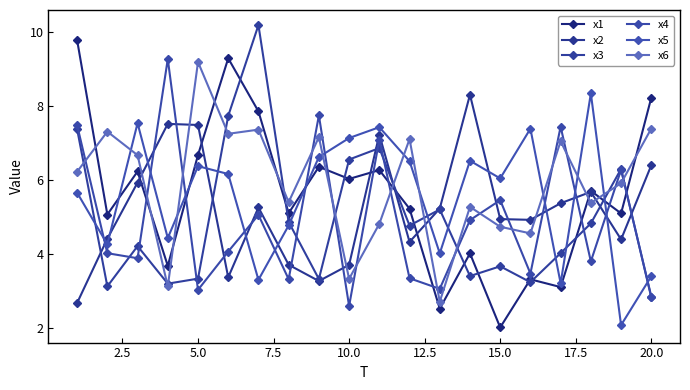

What is the difference between the maximum and minimum values in the x3 series?

7.4